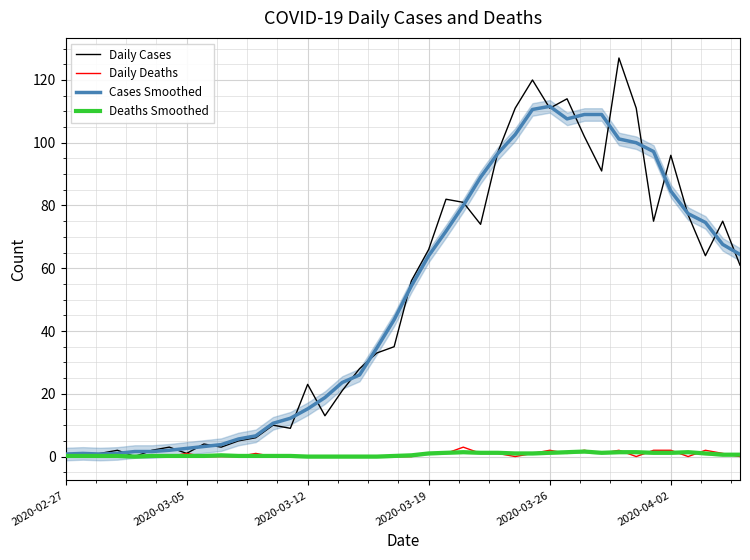

What is the highest value of the Daily Deaths series?

3.0